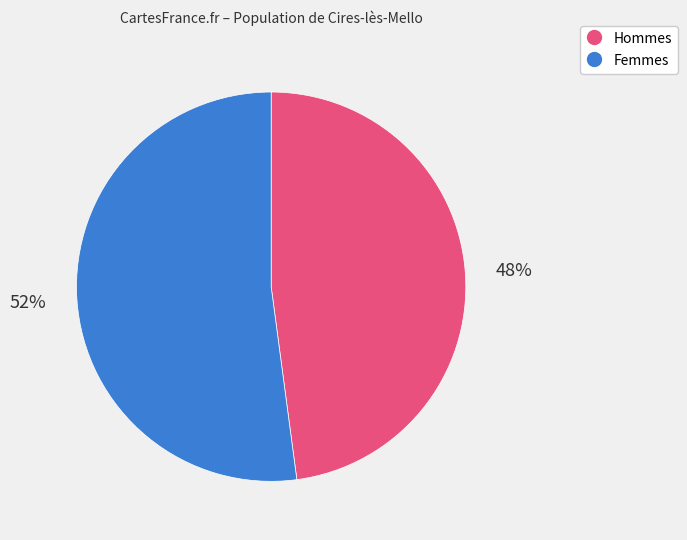

To the nearest percent, what is the difference between the largest and smallest slice percentages?

4%